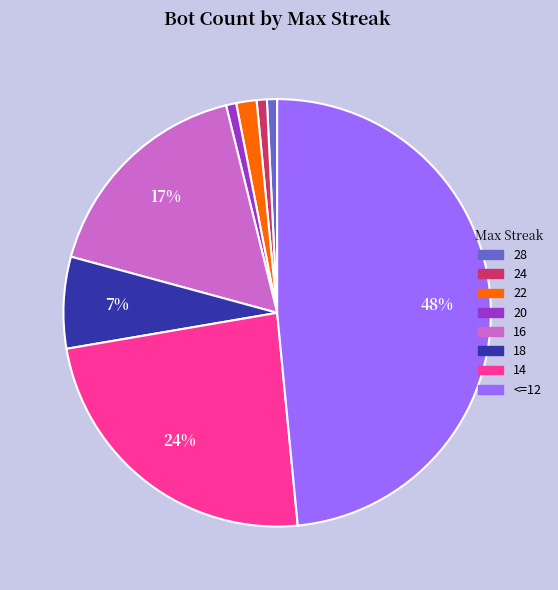

How many segments does this pie chart have?

8